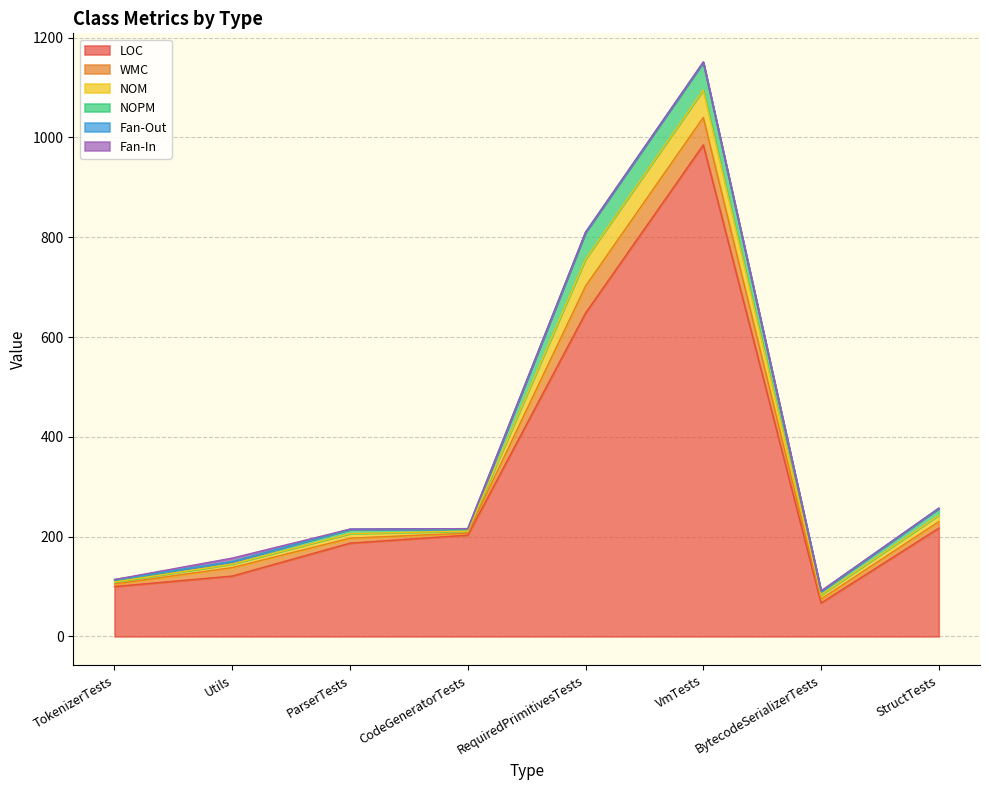

Reading left to right, list all the values displayed in this chart.

LOC: 100	121	187	203	648	985	67	217
WMC: 5	17	10	4	54	55	8	13
NOM: 4	7	9	4	54	55	8	13
NOPM: 4	5	8	4	53	55	7	13
Fan-Out: 1	0	1	1	1	1	1	1
Fan-In: 0	7	0	0	0	0	0	0